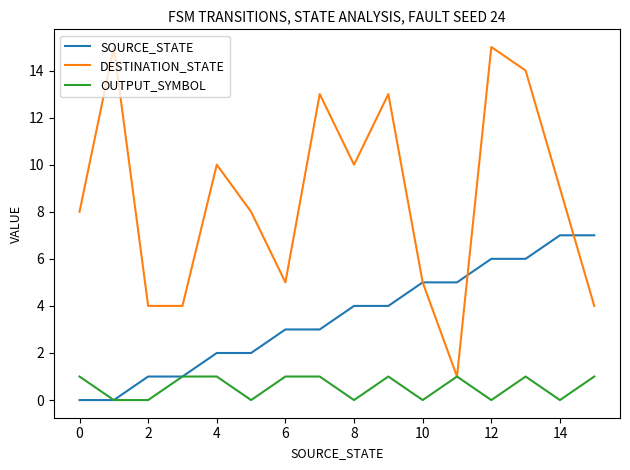

What is the average value of the DESTINATION_STATE series?

9